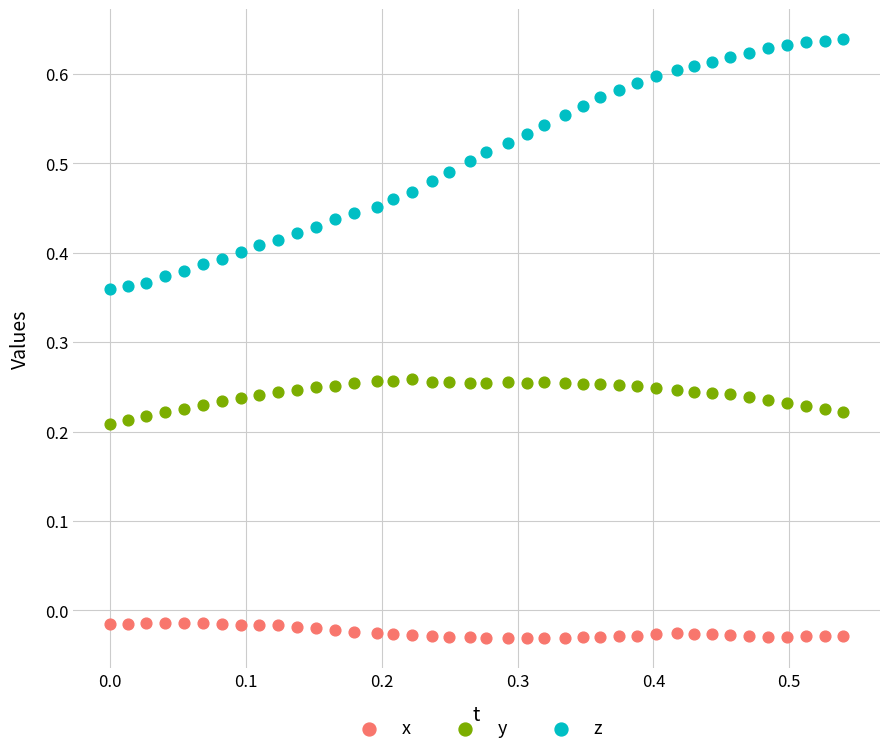

What are all the series names shown in the legend?

x, y, z